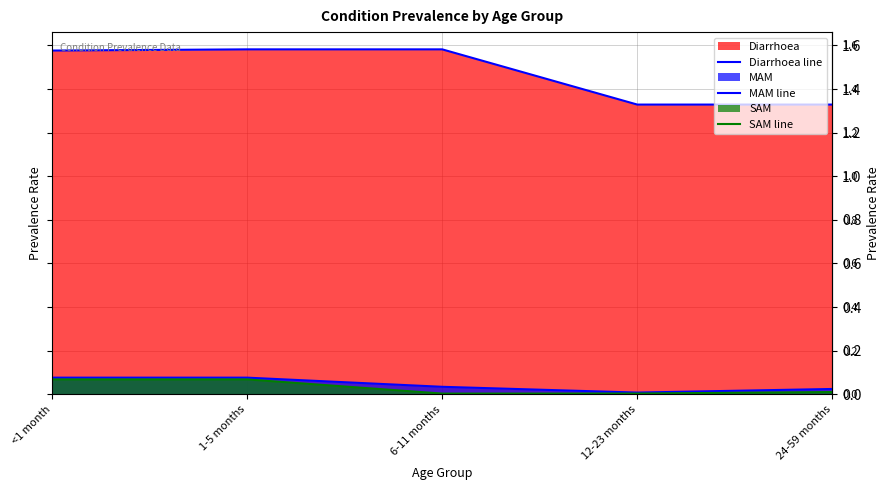

Reading left to right, what are all the values shown in this chart?

Diarrhoea line: 1.6	1.6	1.6	1.3	1.3
MAM line: 0.1	0.1	0.0	0.0	0.0
SAM line: 0.1	0.1	0.0	0.0	0.0